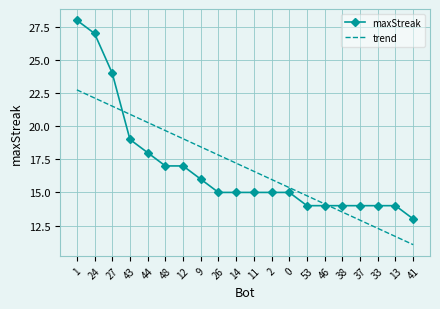

What is the difference between the second highest and second lowest values in the maxStreak series?

13.0